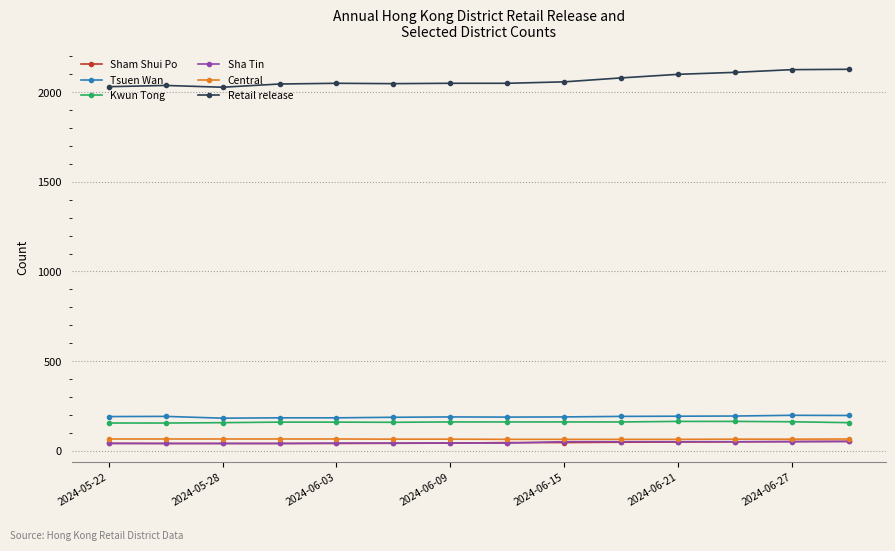

True or false: Sham Shui Po and Retail release intersect in this chart.

False